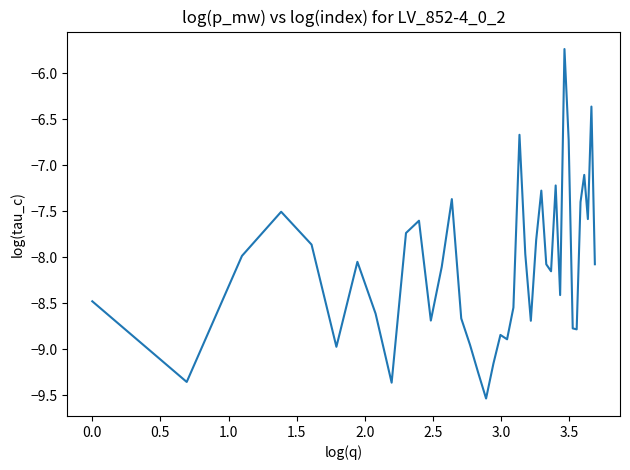

What is the greatest value displayed?

-5.7